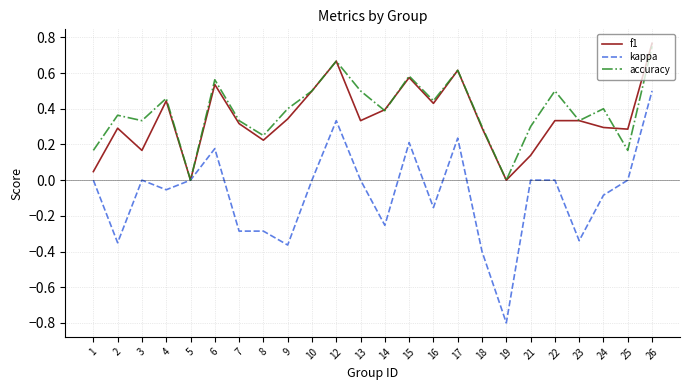

The value of accuracy at 5 is -0.5. True or false?

False